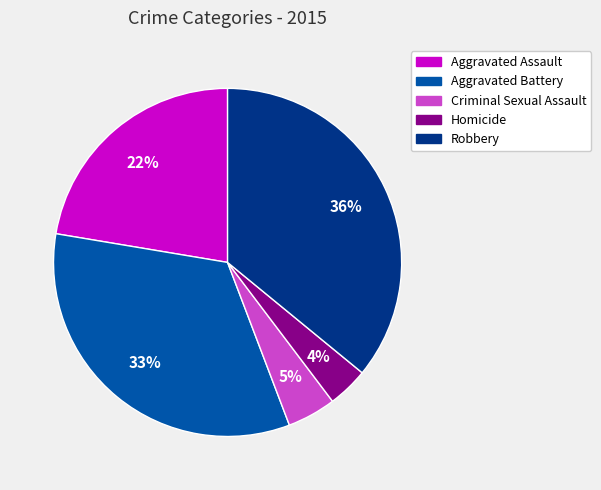

Rank the categories by value from lowest to highest.

Homicide, Criminal Sexual Assault, Aggravated Assault, Aggravated Battery, Robbery